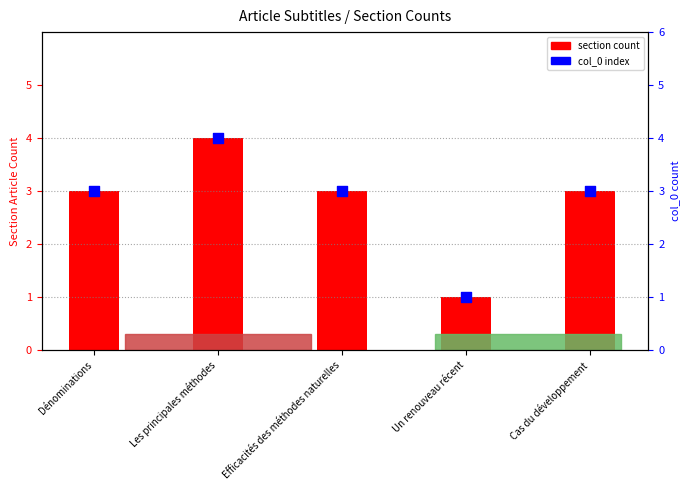

Which series contains the highest Y value?

section count